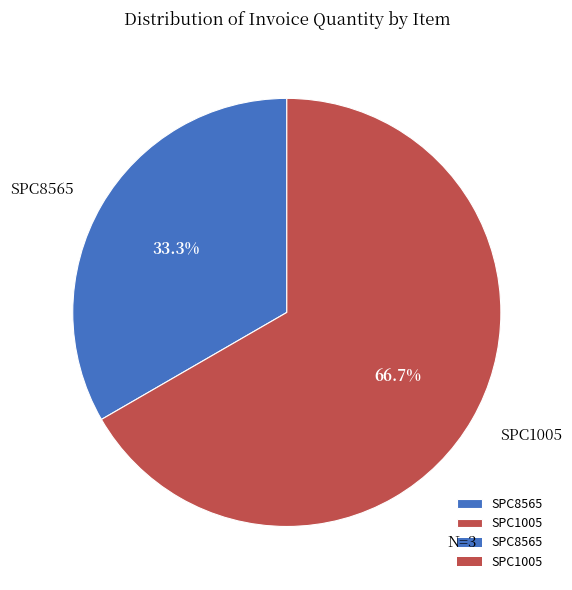

To the nearest percent, what is the difference between the largest and smallest slice percentages?

33%